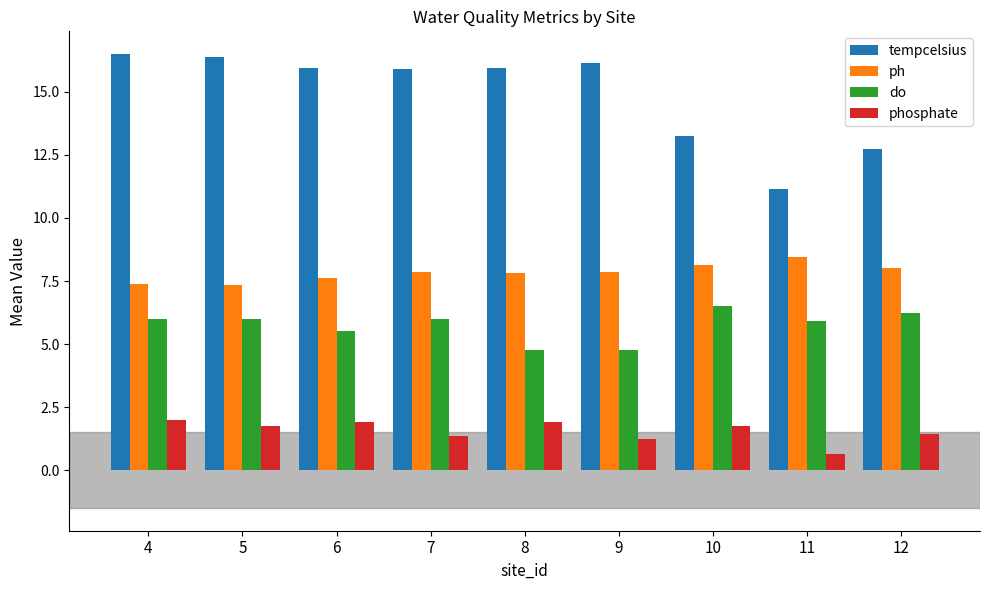

Is the value of do at 5 greater than the value of ph at 6?

No